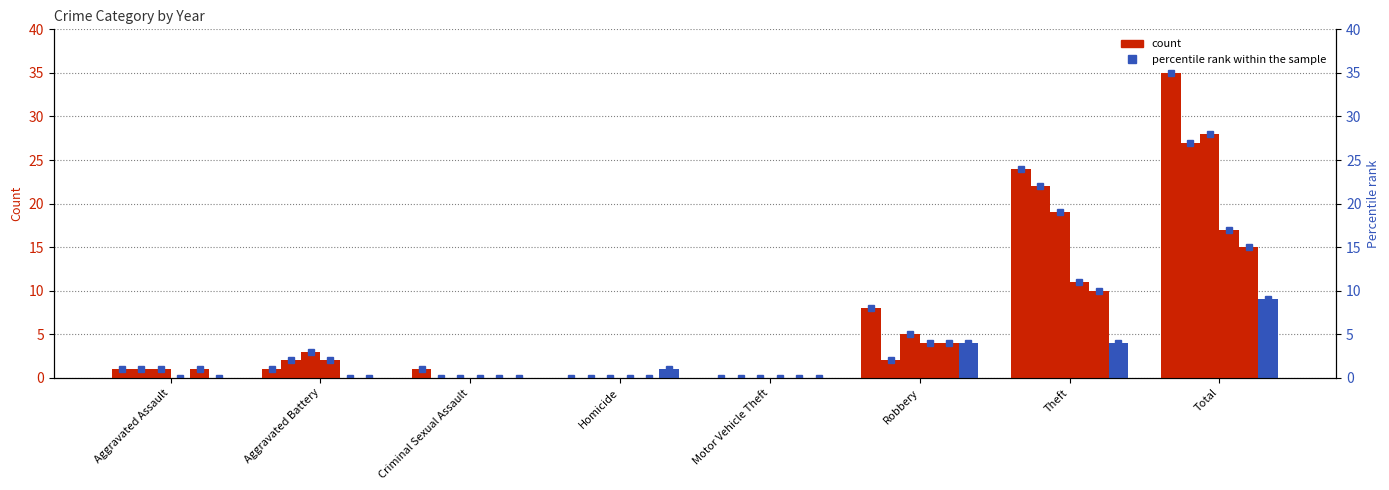

What position from the right is Homicide?

5